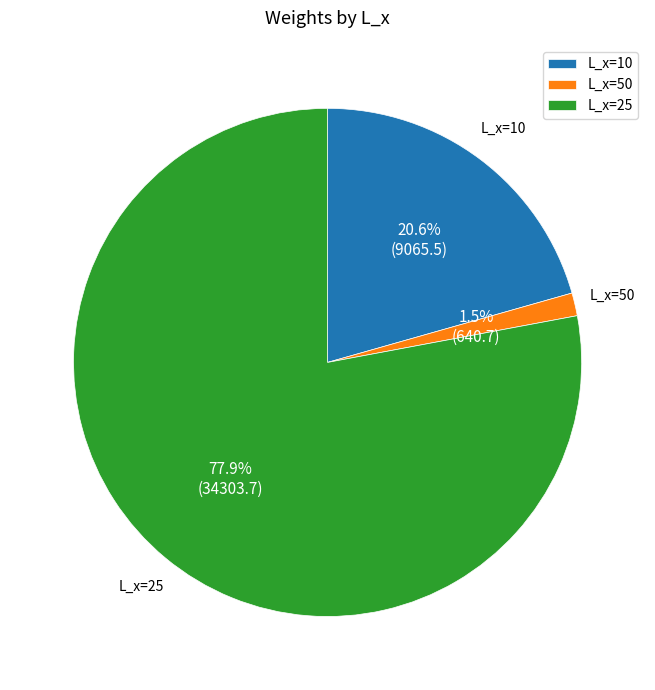

To the nearest percent, what is the average slice percentage?

33%